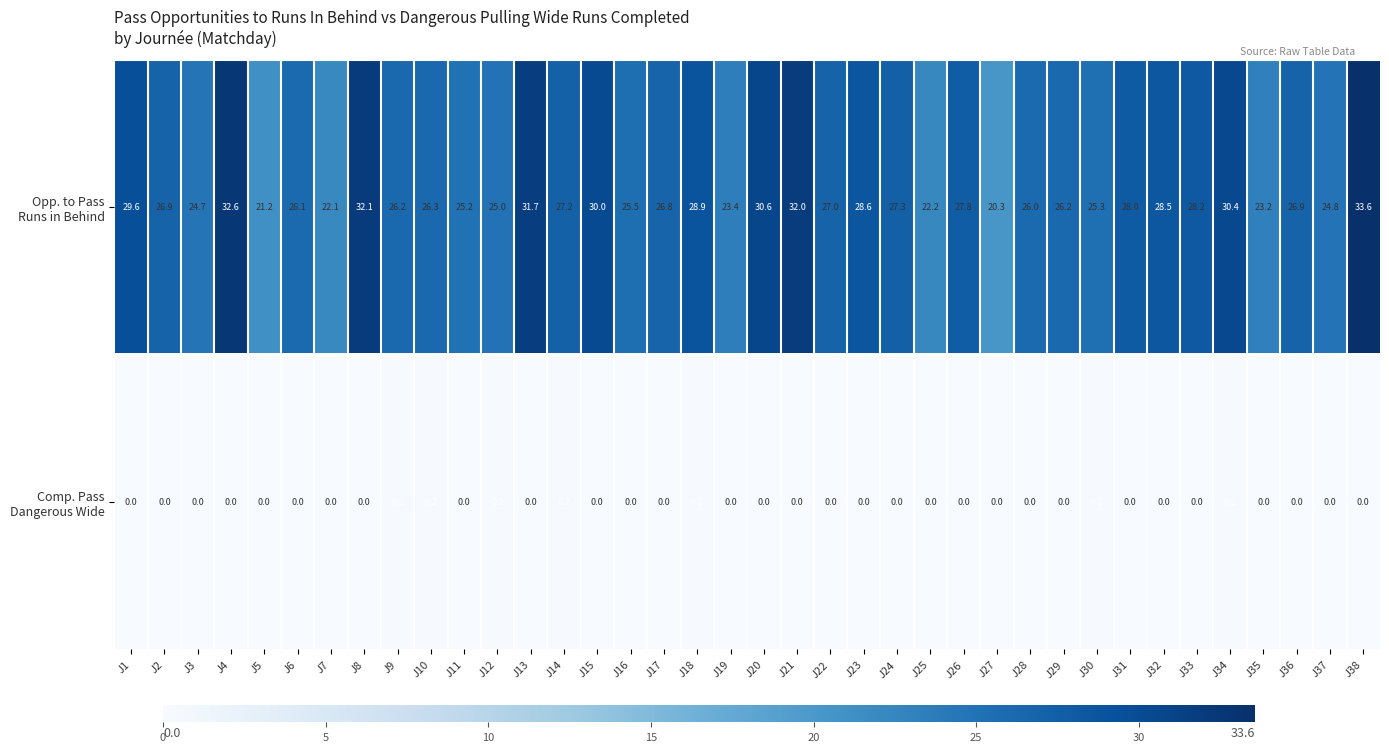

At which category is the sum across all series the highest?

J38